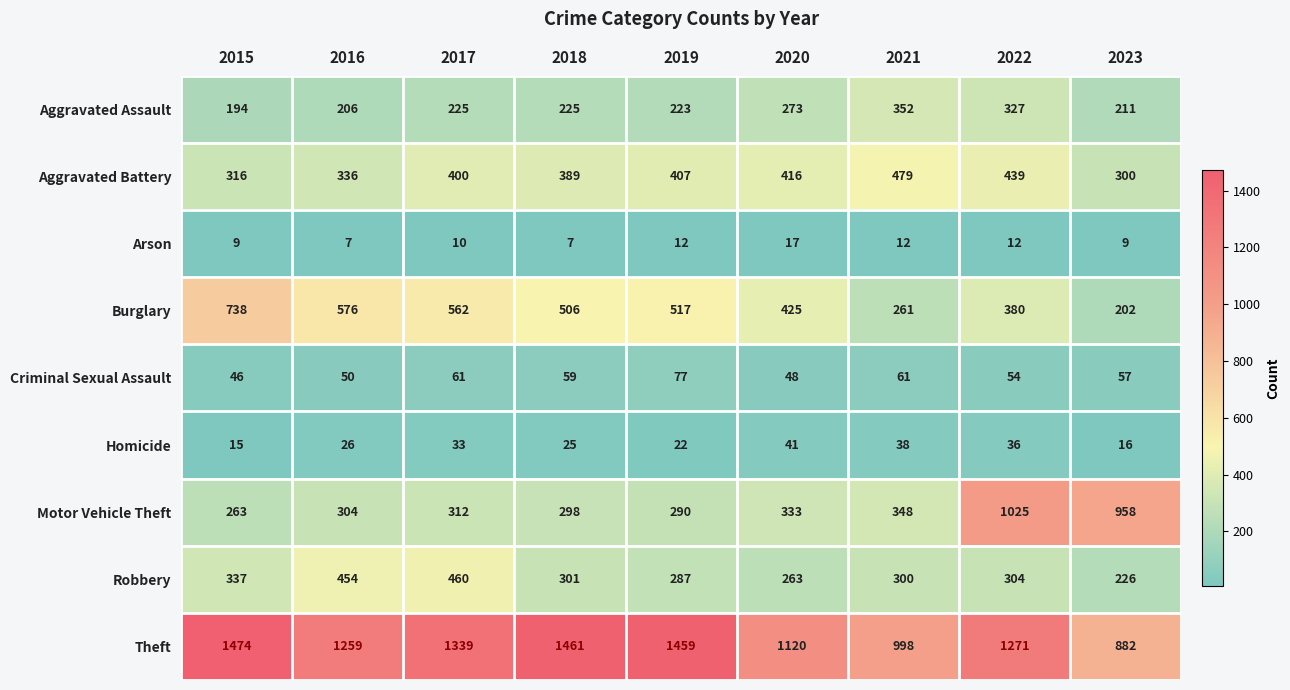

The value of Aggravated Battery at 2023 is 300. True or false?

True